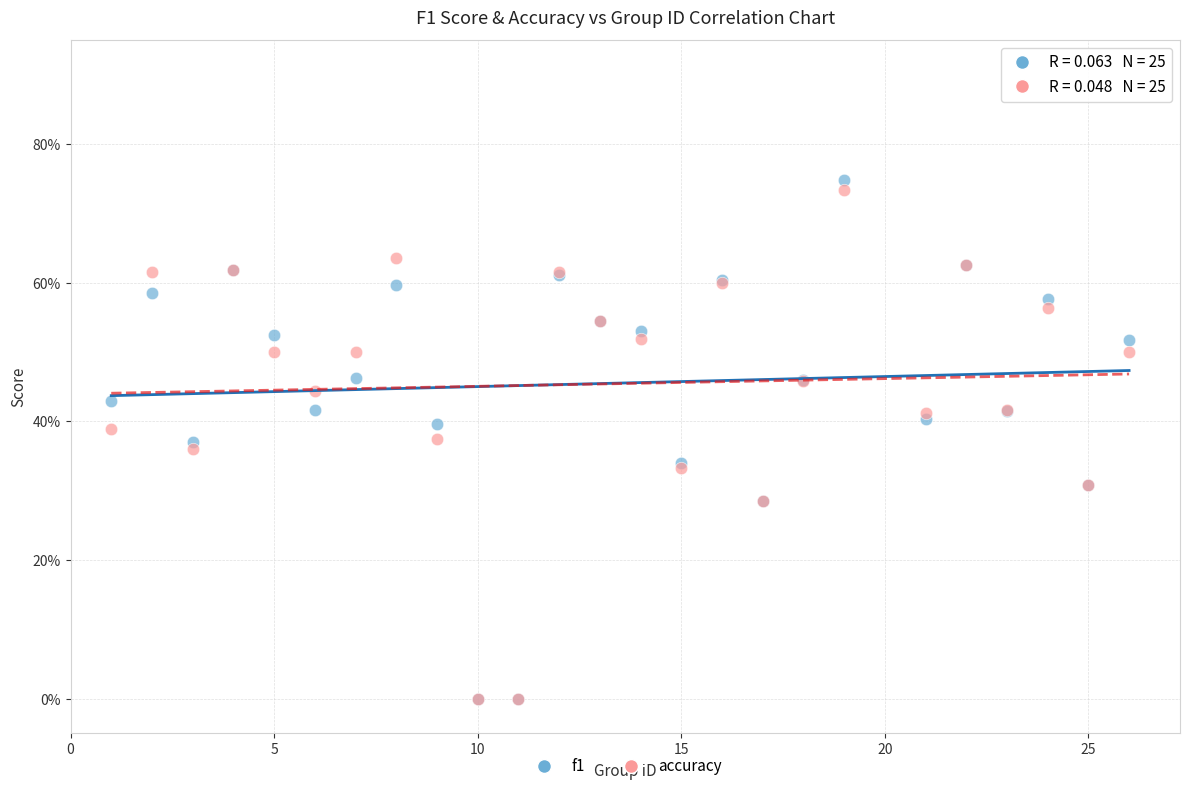

Which series reaches the maximum Y coordinate?

f1